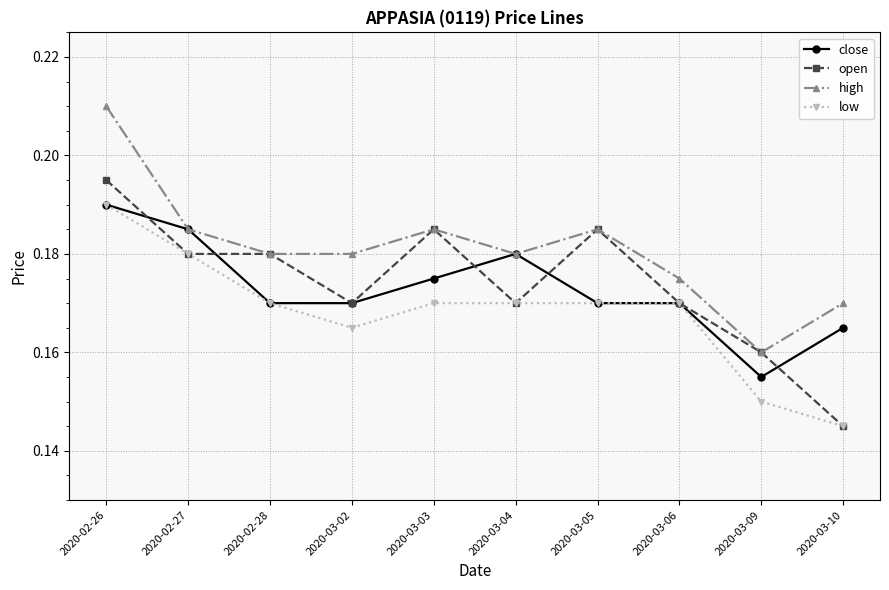

At which label is low closest to 0?

2020-03-10